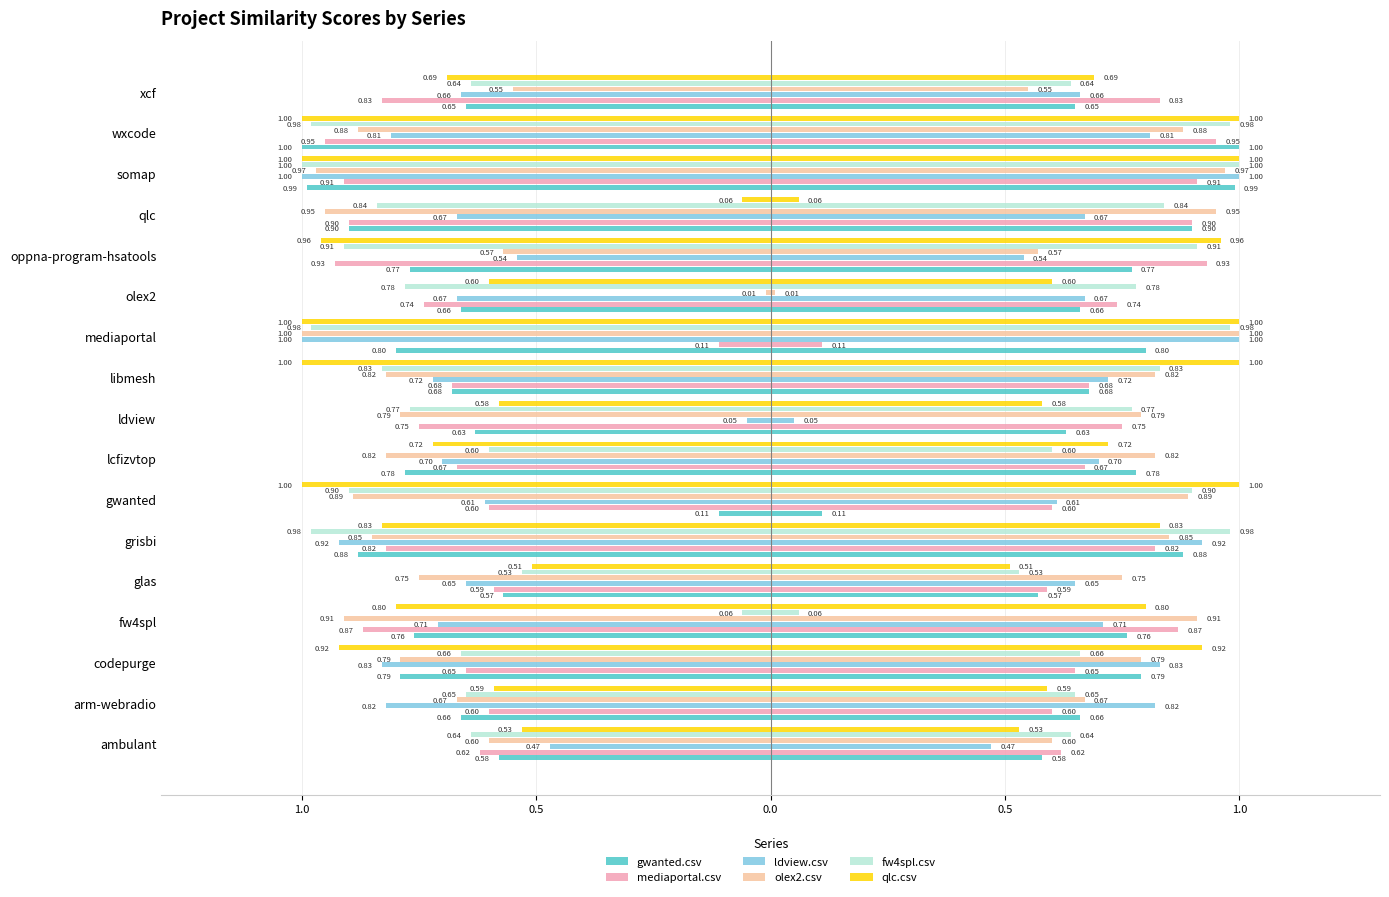

What is the sum of all fw4spl.csv values?

-12.8